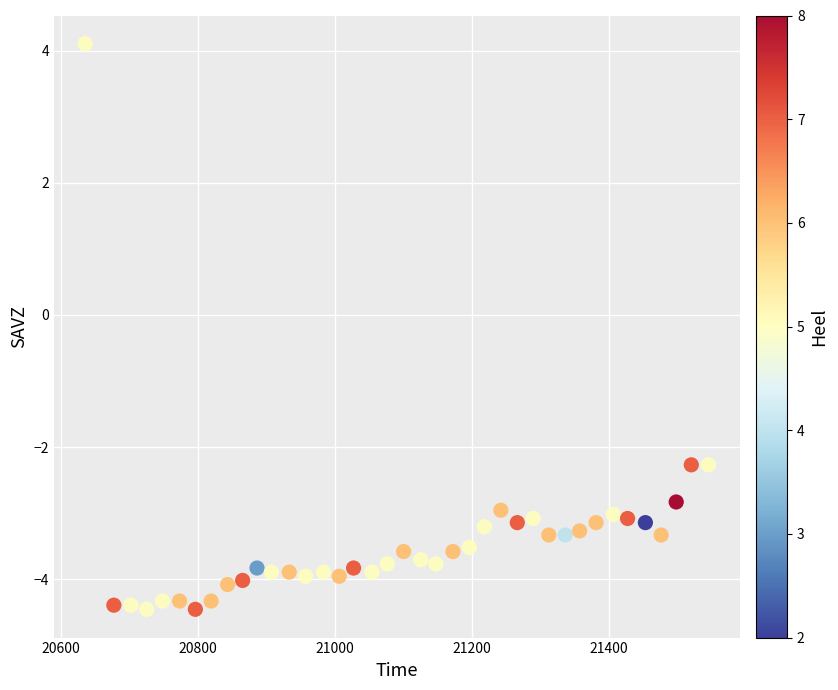

What is the range of Y values (max minus min)?

8.6